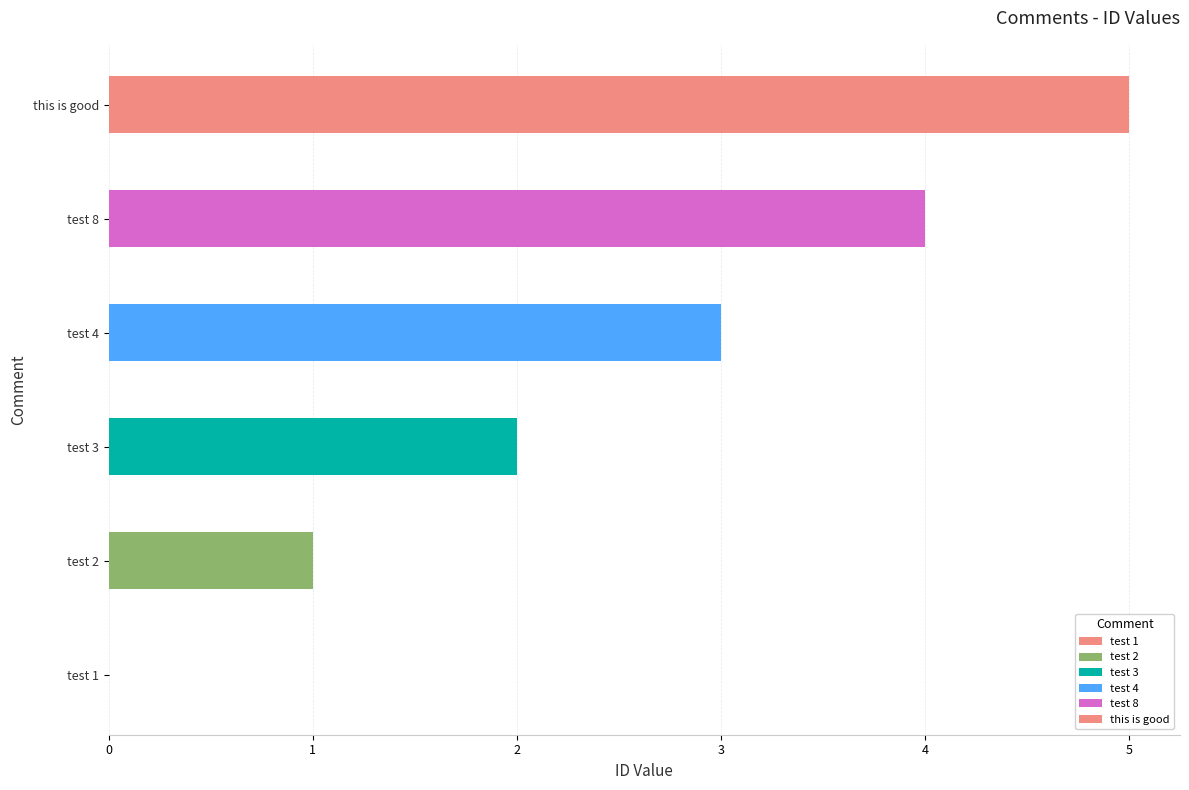

The chart shows a value of 1 at test 8. True or false?

False